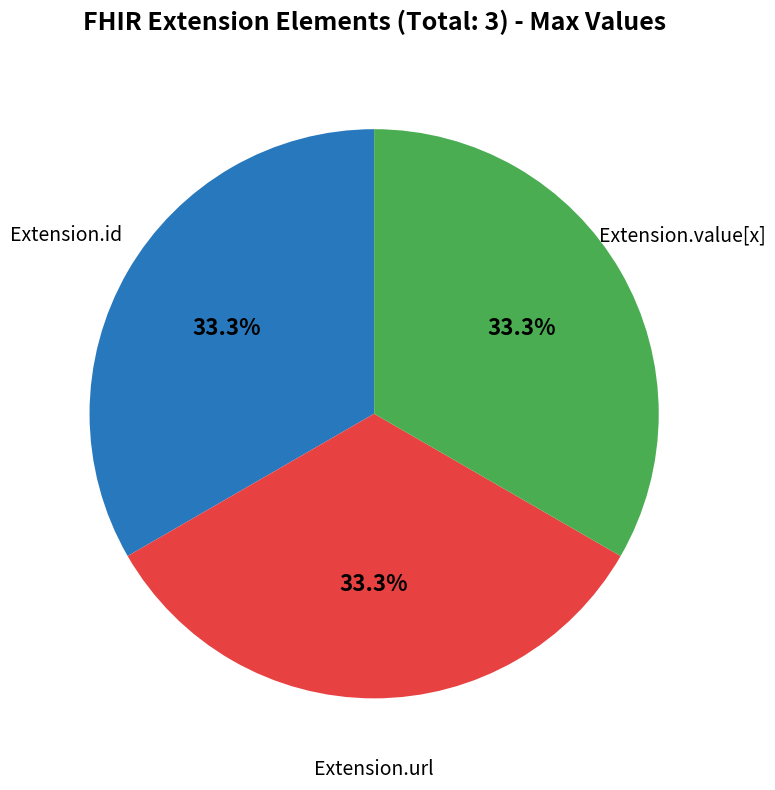

Is there a majority slice in this chart?

No